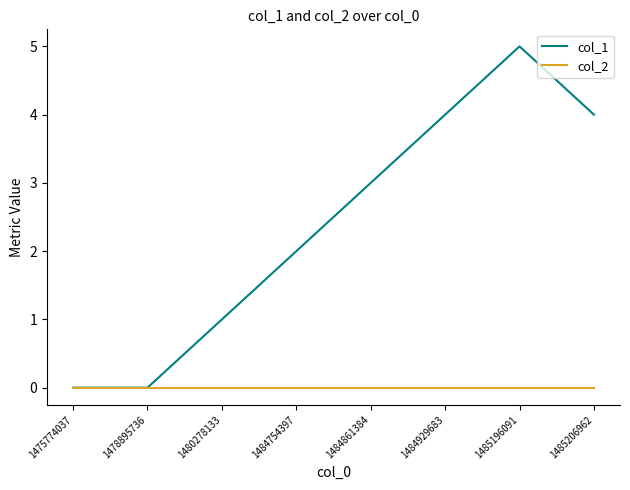

Reading left to right, what are all the values shown in this chart?

col_1: 1475774037=0	1478895736=0	1480278133=1	1484754397=2	1484861384=3	1484929683=4	1485196091=5	1485206962=4
col_2: 1475774037=0	1478895736=0	1480278133=0	1484754397=0	1484861384=0	1484929683=0	1485196091=0	1485206962=0